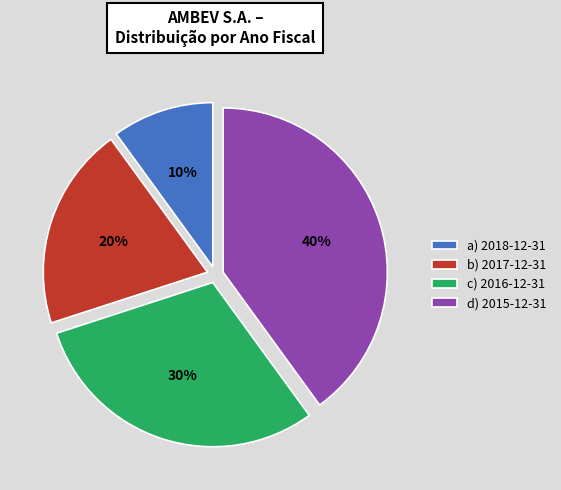

Count the number of slices in the pie.

4